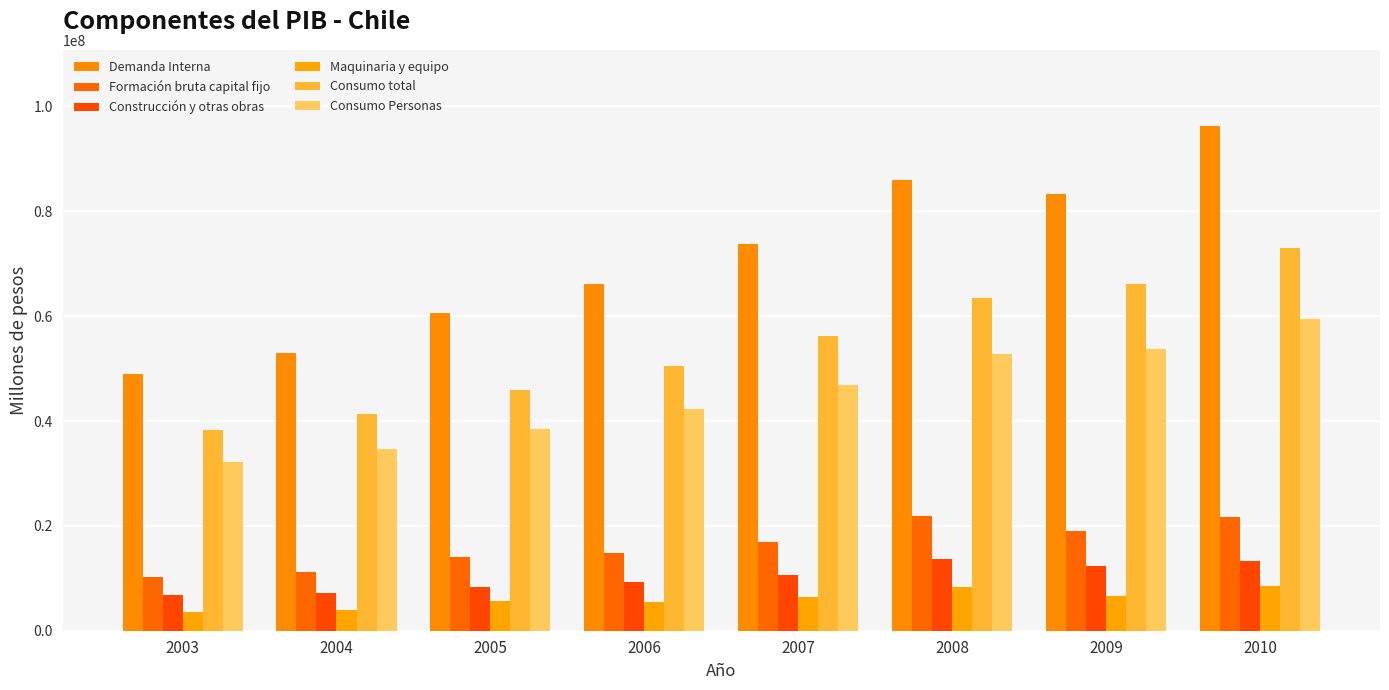

At which category is the sum across all series the highest?

2010